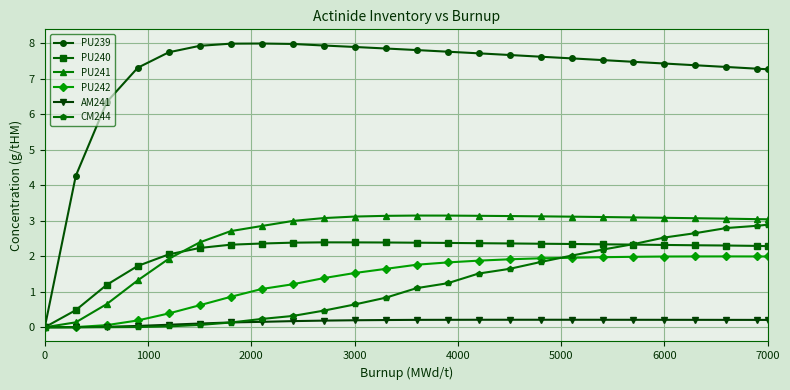

Which series has the largest total across all categories?

PU239